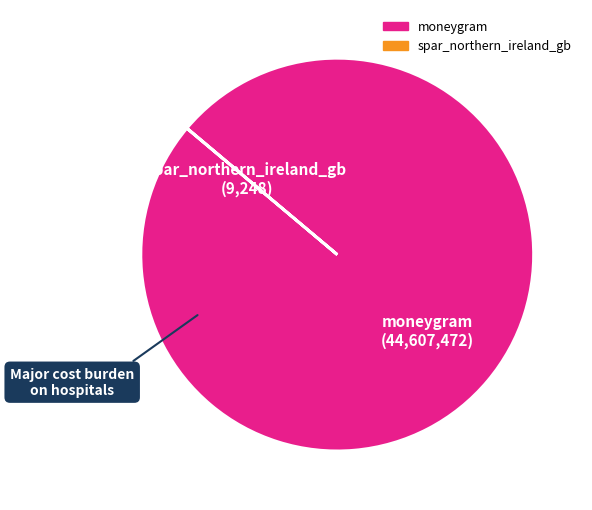

What is the largest slice in the pie chart?

moneygram